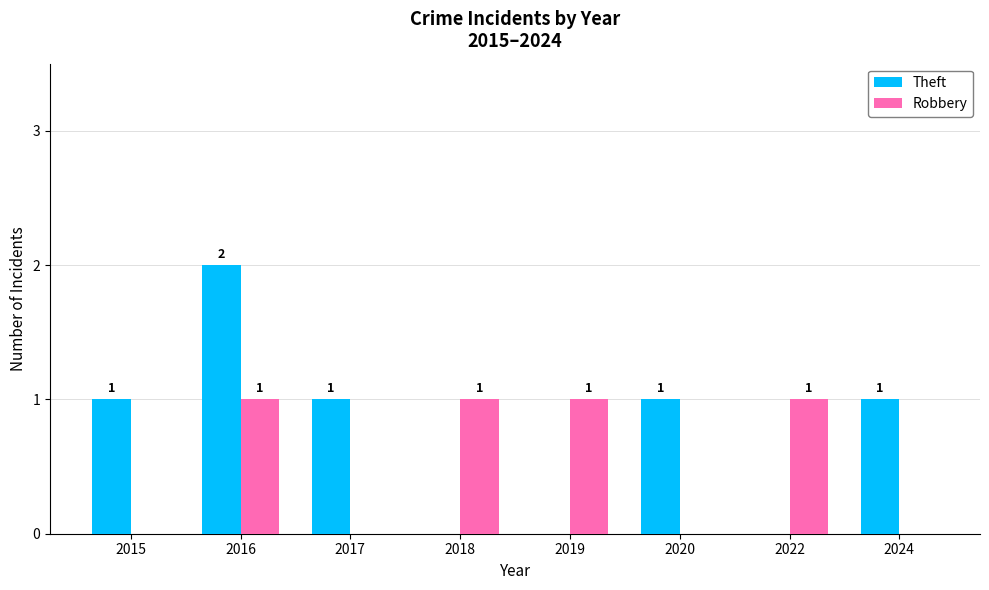

What is the total value across all series at 2020?

1